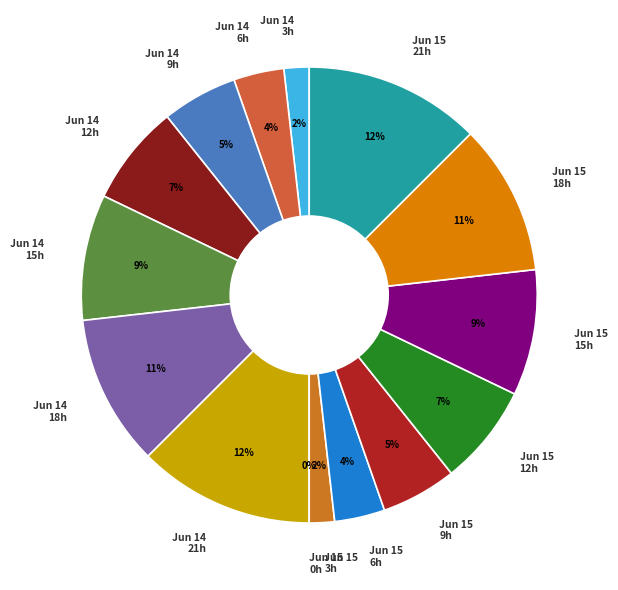

Which has a higher value, 15 or 14?

14